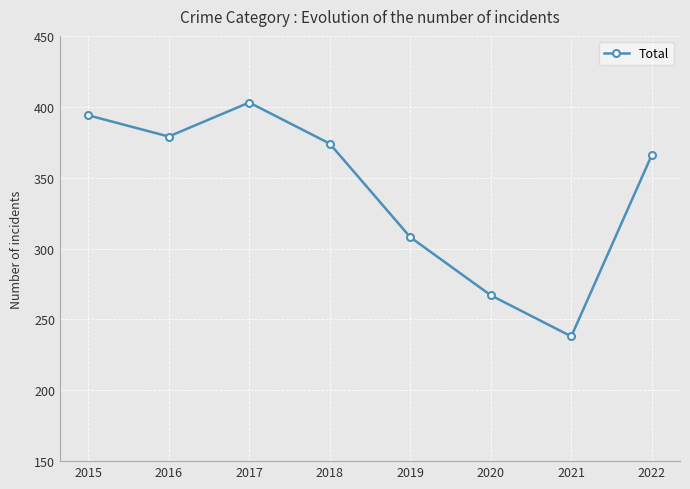

What is the difference between the second highest and minimum values?

156